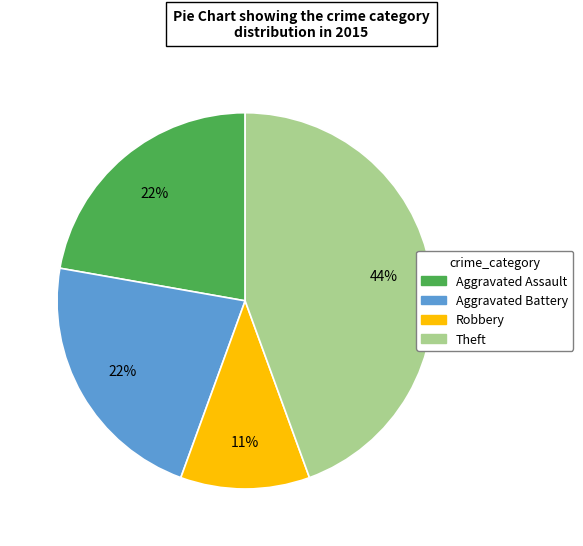

Between Aggravated Assault and Theft, which is larger?

Theft